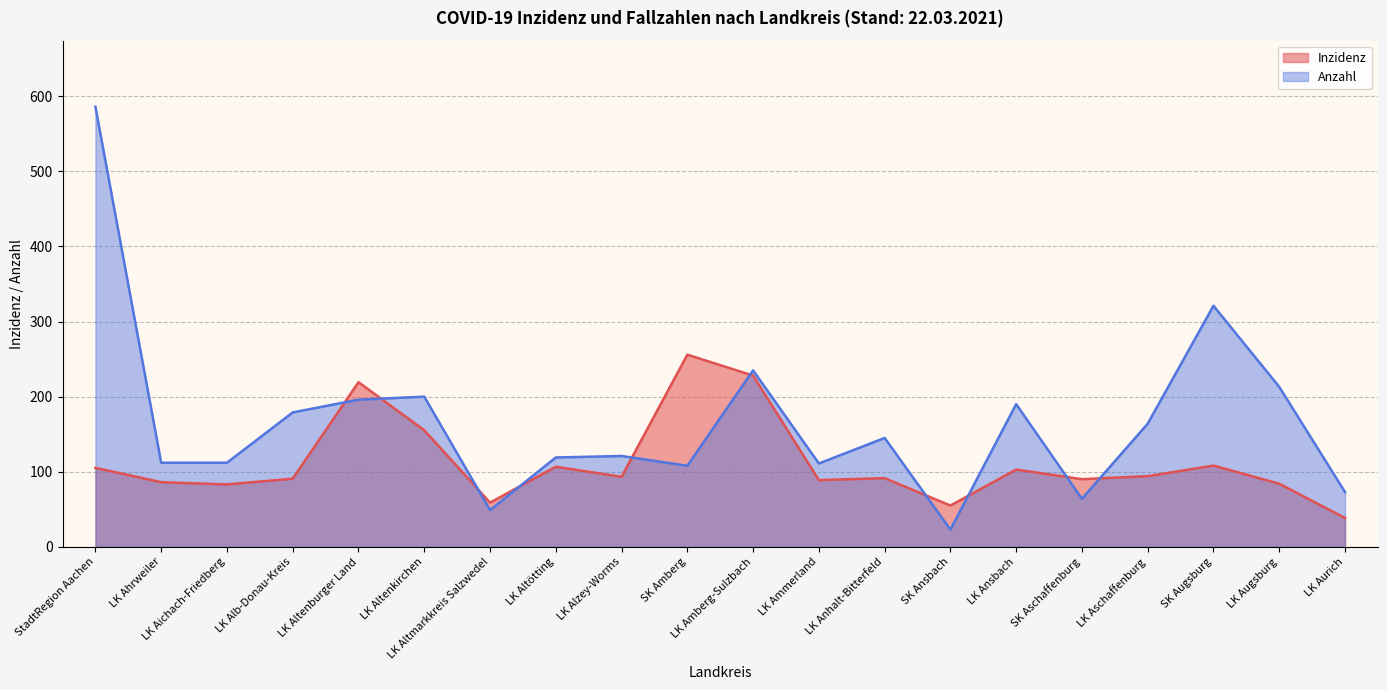

Reading left to right, what are all the values shown in this chart?

Inzidenz: 105.2	86.1	83.2	90.8	219.3	155.3	58.9	106.7	93.3	255.9	228.0	88.9	91.5	55.0	102.9	90.1	94.1	108.2	84.0	38.5
Anzahl: 586.0	112.0	112.0	179.0	196.0	200.0	49.0	119.0	121.0	108.0	235.0	111.0	145.0	23.0	190.0	64.0	164.0	321.0	213.0	73.0